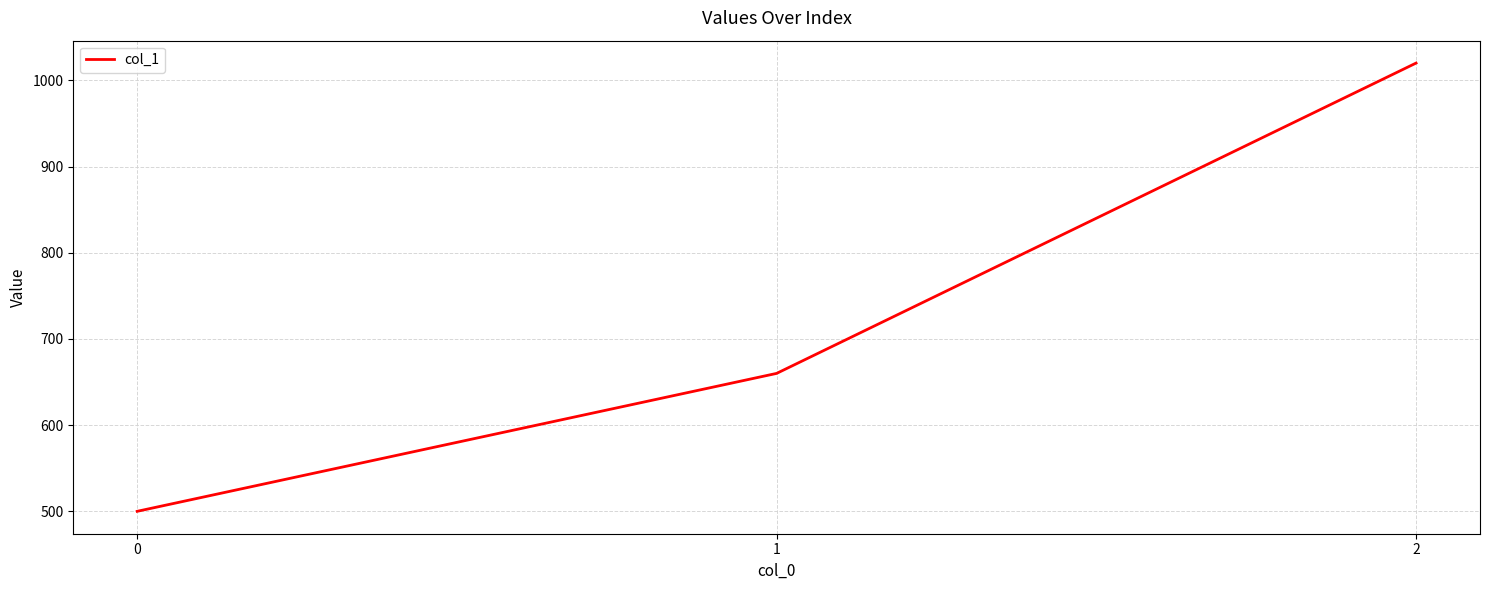

Count the number of data series in this chart.

1